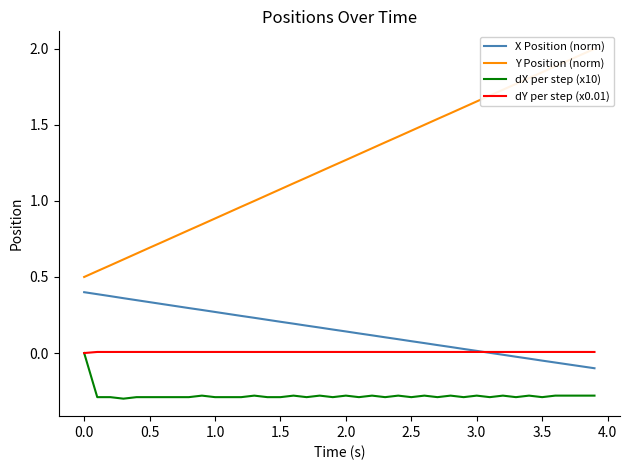

What are all the series names shown in the legend?

X Position (norm), Y Position (norm), dX per step (x10), dY per step (x0.01)